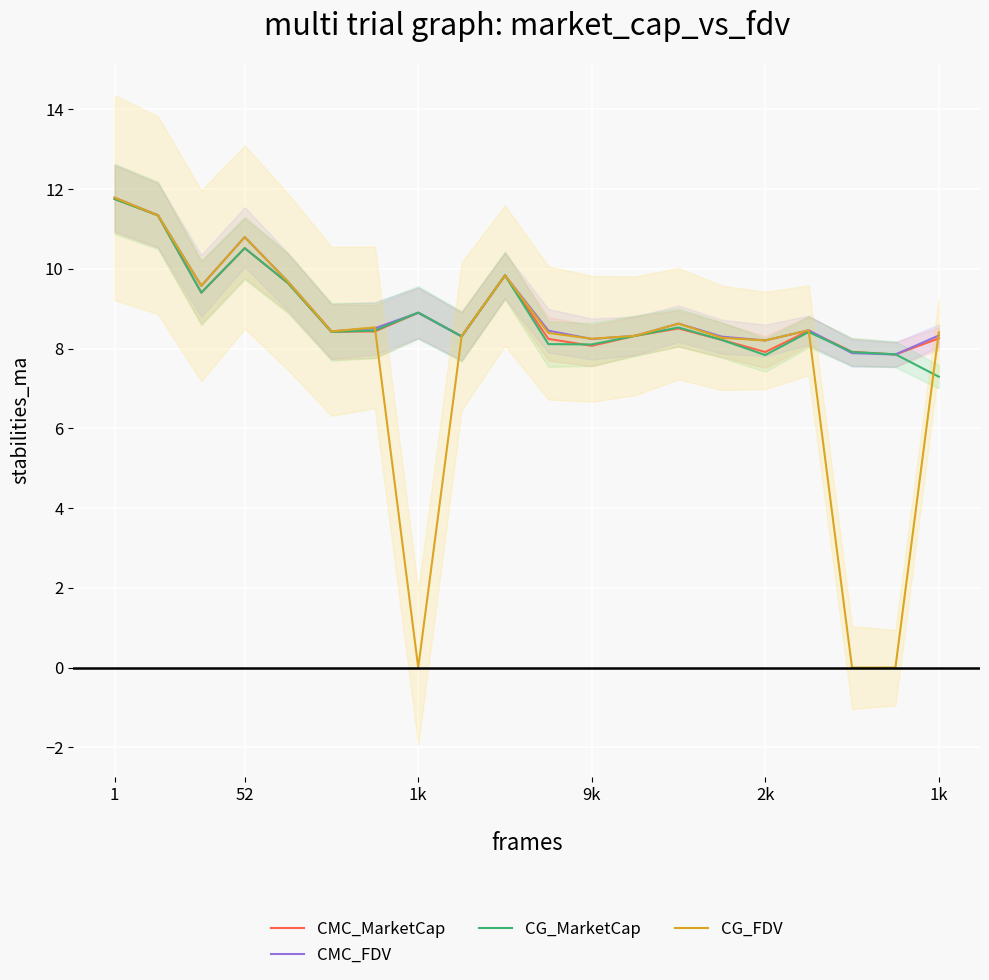

At which label is CMC_FDV closest to 9?

1k